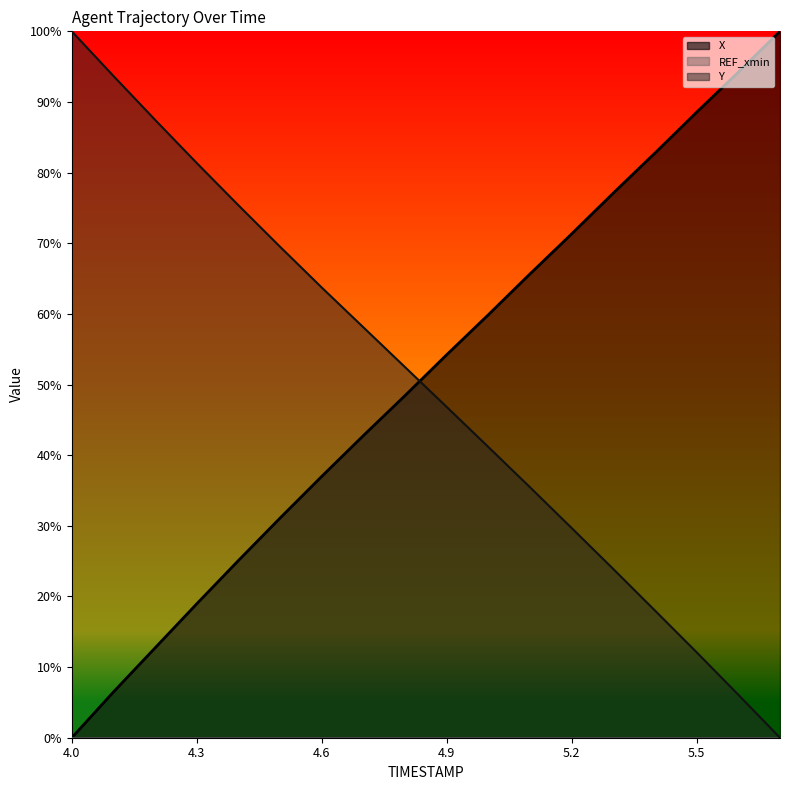

Which series has the largest total across all categories?

X